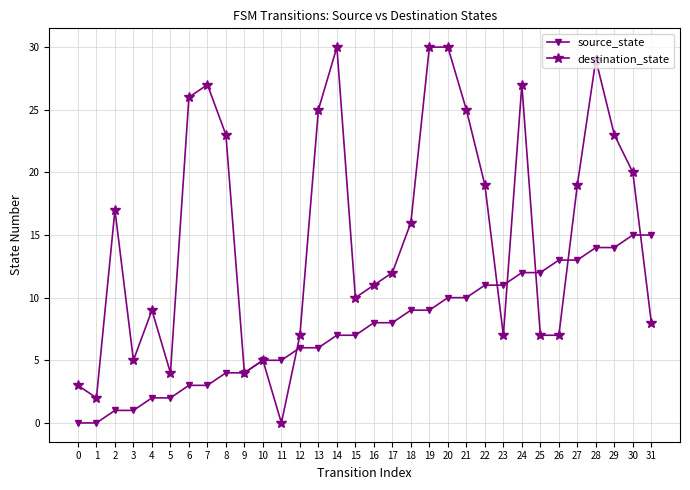

Where does the destination_state series first go above 16?

2